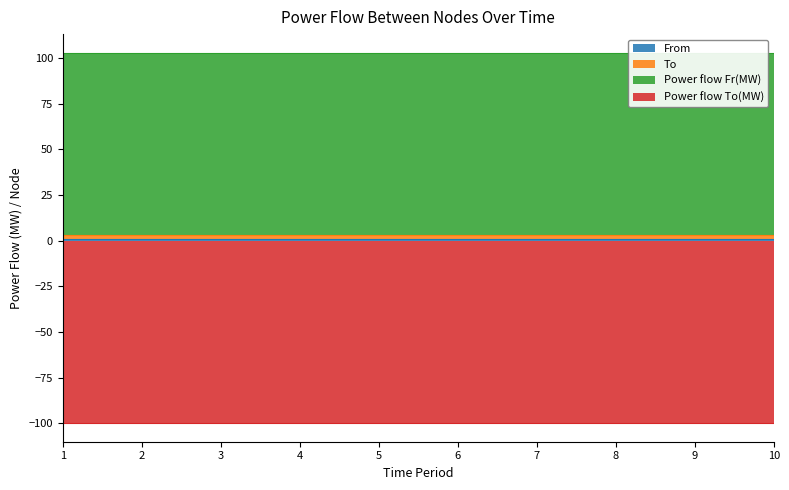

Between 1 and 9, which series saw the biggest shift?

Power flow Fr(MW)